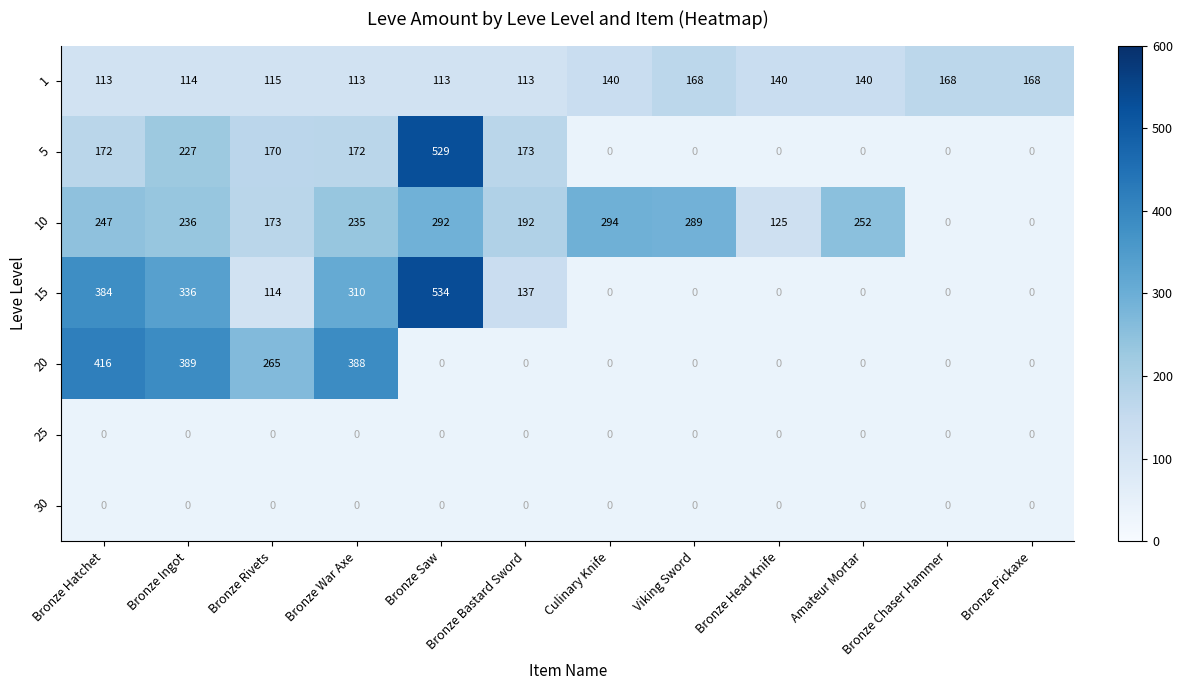

The 5 series shows 132 at Bronze Saw. True or false?

False